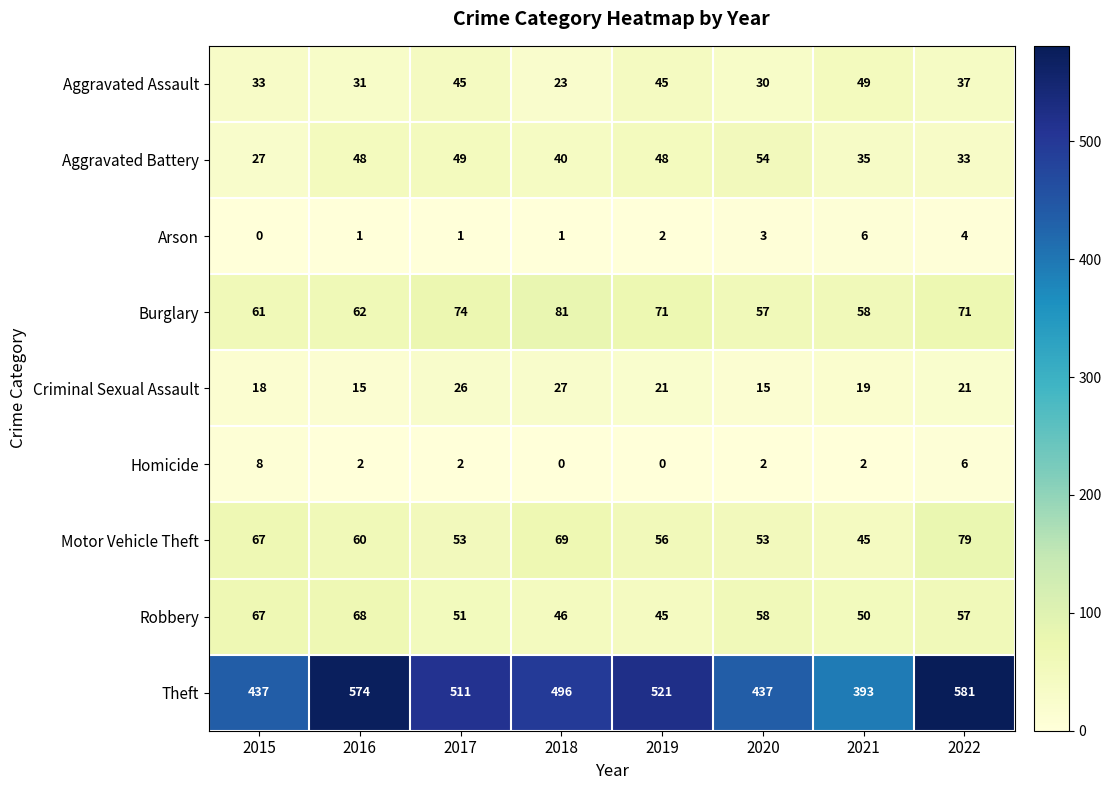

Is it true that Criminal Sexual Assault equals 21 at 2022?

True